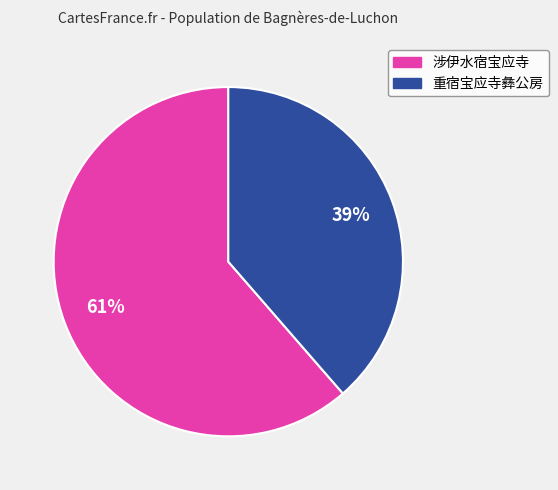

The 重宿宝应寺彝公房 slice represents 47% of the pie. True or false?

False